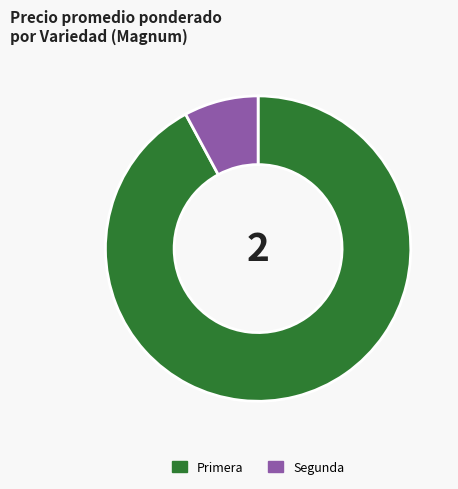

How many slices are in this pie chart?

2